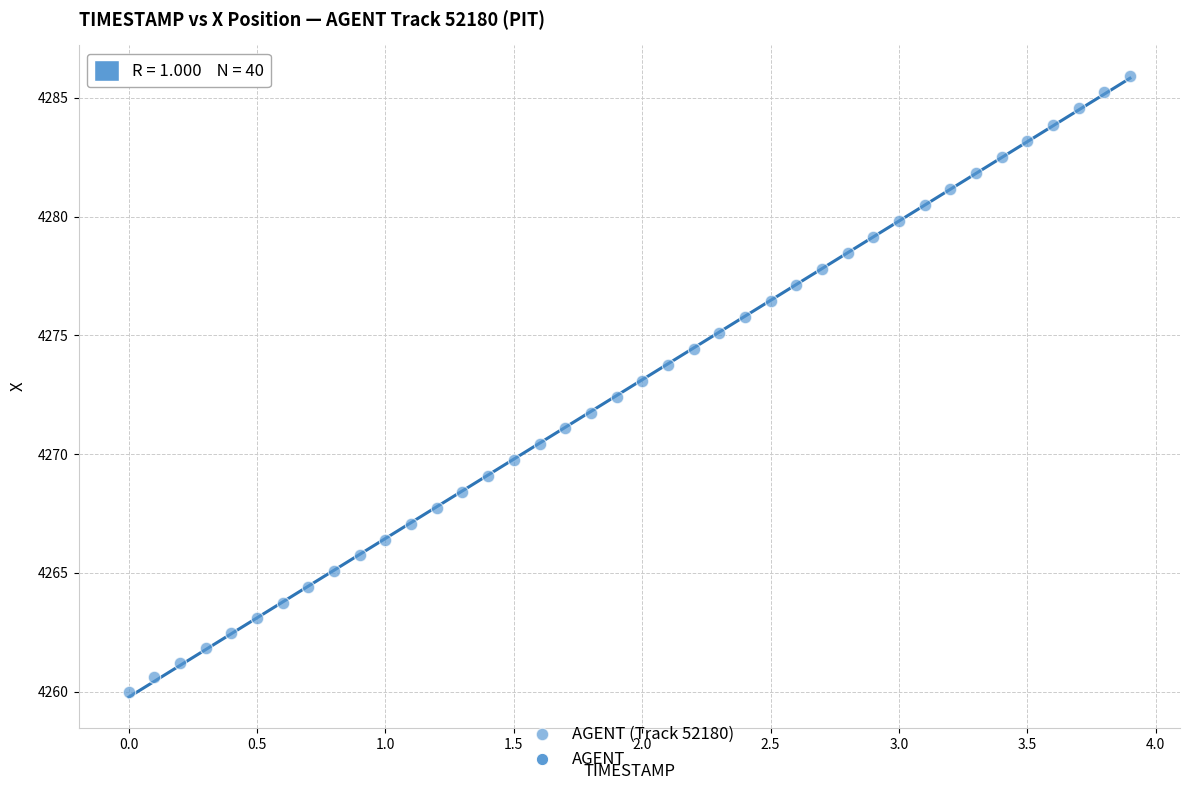

What is the range of Y values (max minus min)?

25.9